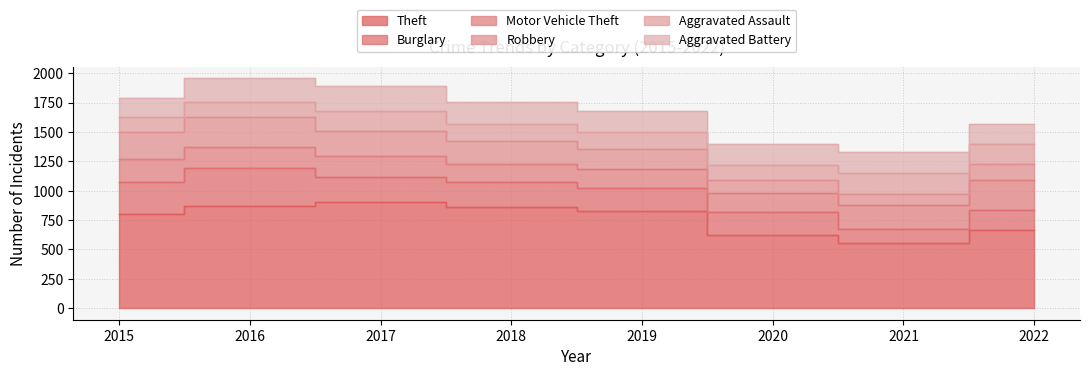

Where is Theft nearest to the value 733?

2022